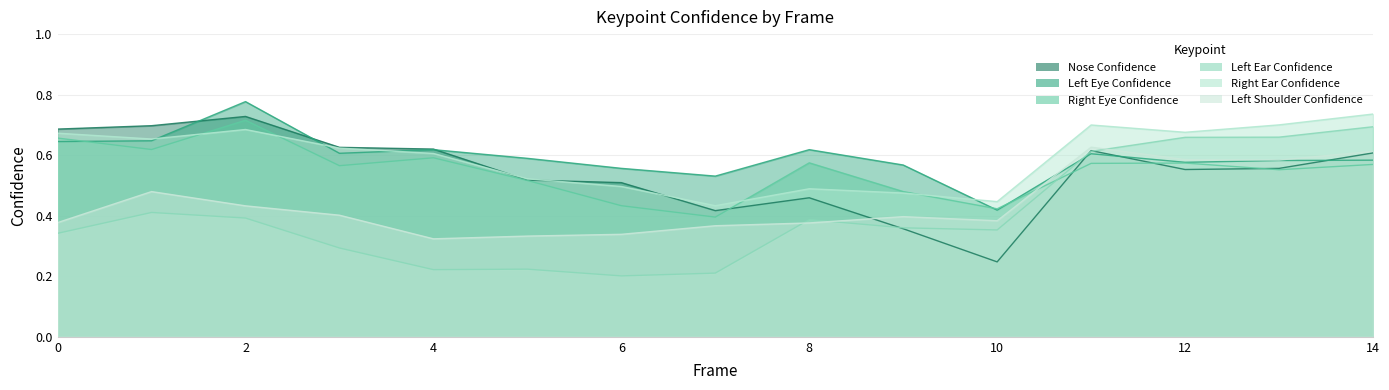

Is it true that a_right_ear_confidence equals 0.7 at 12?

True